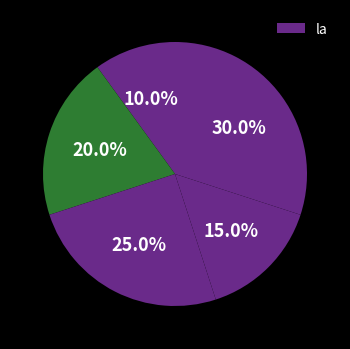

Rank the categories by value from highest to lowest.

5, 3, 2, 4, 1